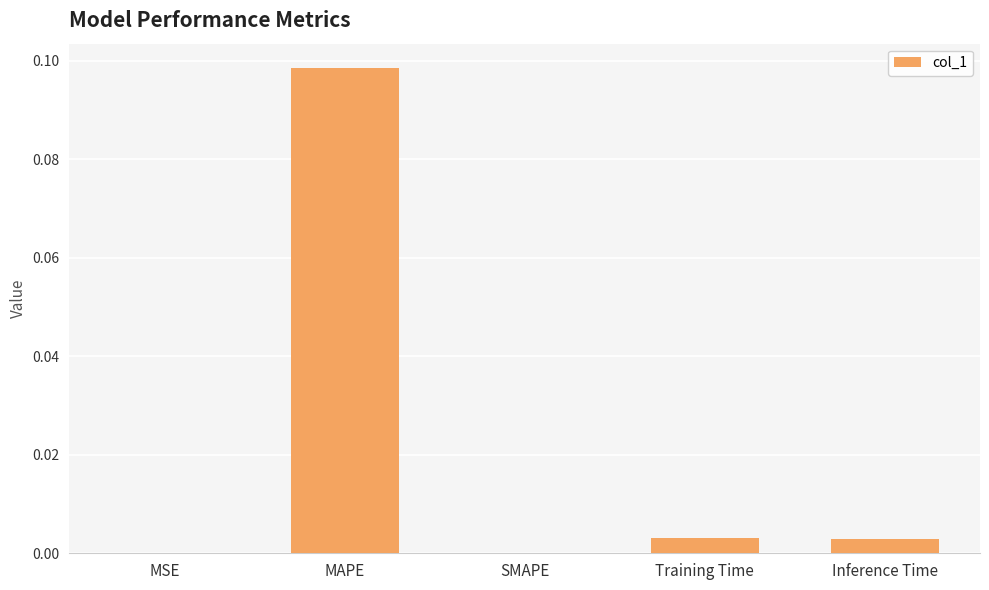

Between Training Time and MAPE, which is larger?

MAPE